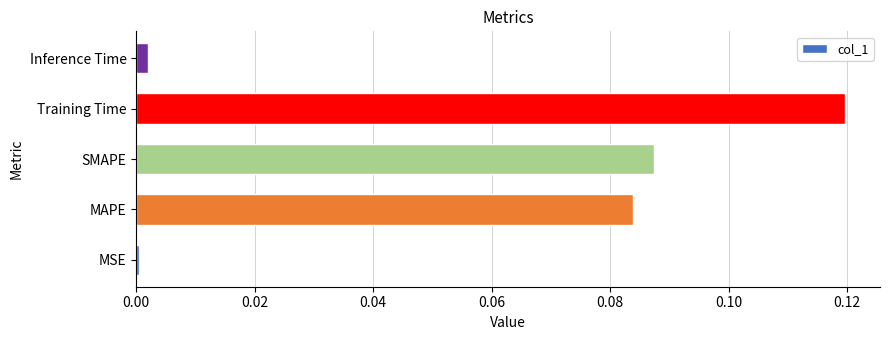

Which label corresponds to the largest value in the chart?

Training Time